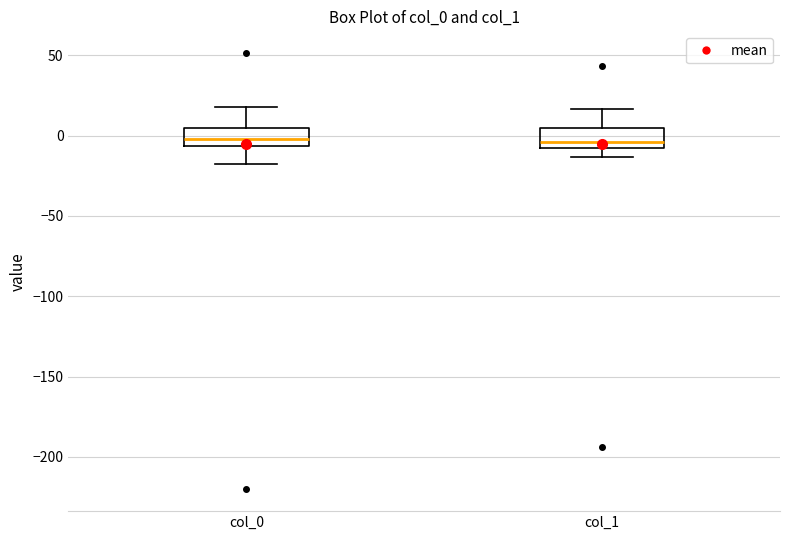

Reading left to right, transcribe this box plot: for each box, give where its median line is, the range the box spans, and where its two whiskers end, as read against the y-axis. The values are not printed on the chart, so give them approximately, as read against the axis.

col_0: median 0, box -5 to 5, whiskers -20 to 20
col_1: median -5, box -10 to 5, whiskers -15 to 15